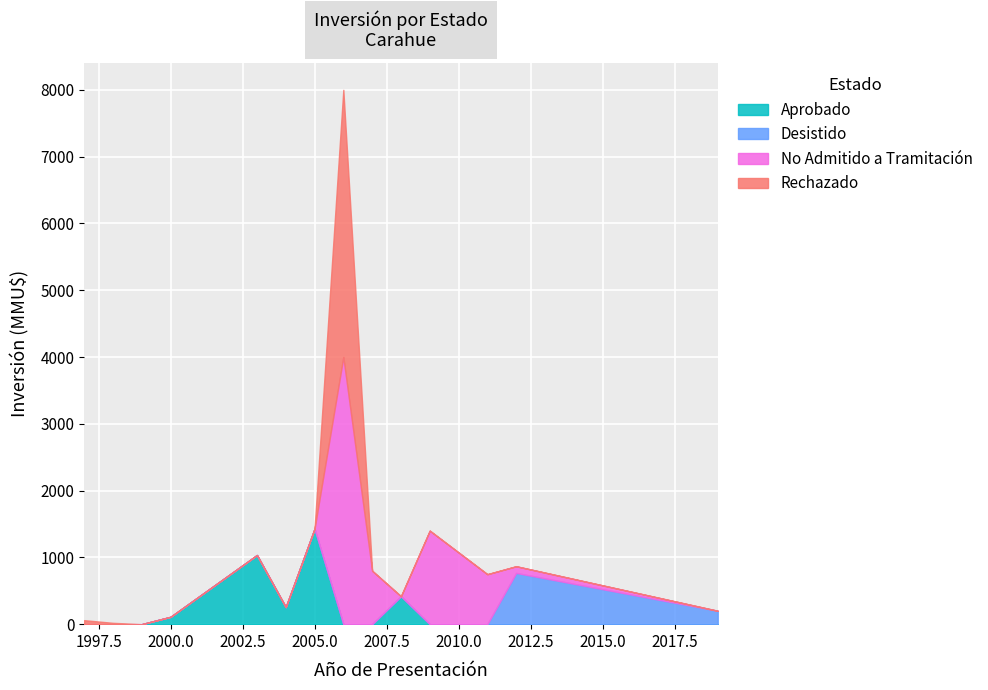

How many lines are shown in the chart?

4